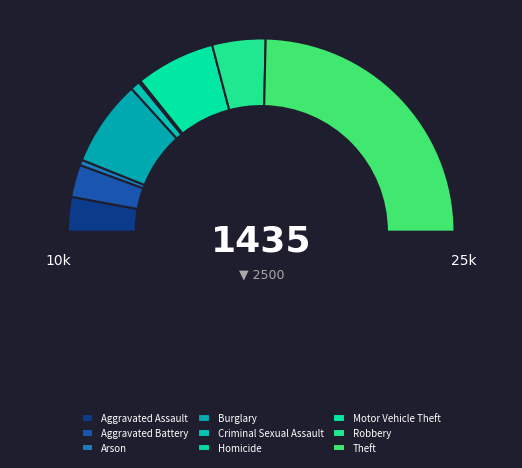

How many segments does this pie chart have?

9